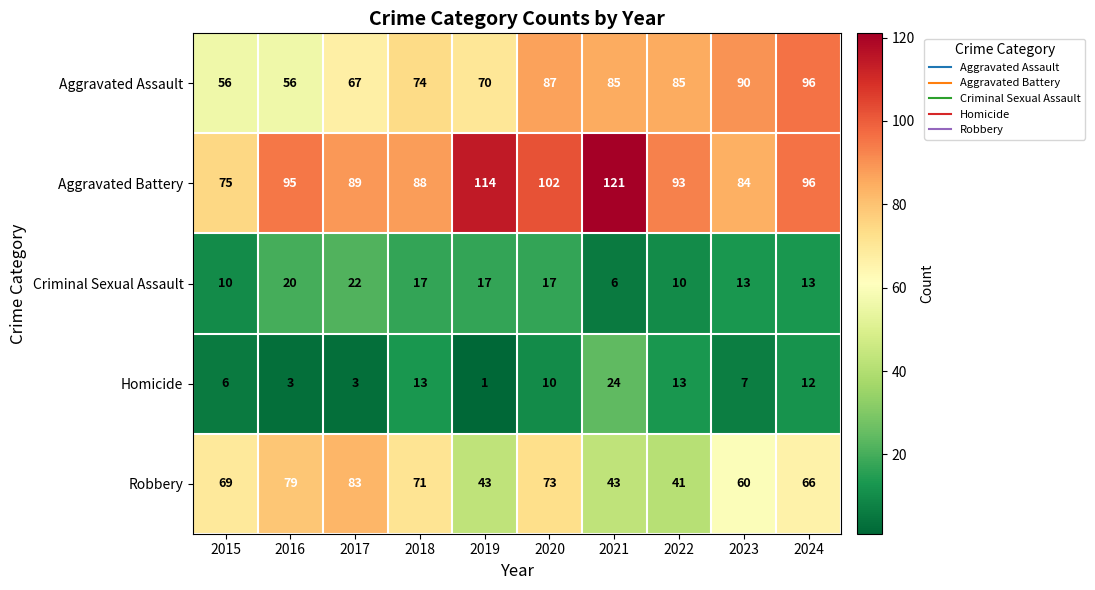

What is the difference between the Criminal Sexual Assault values at 2019 and 2016?

3